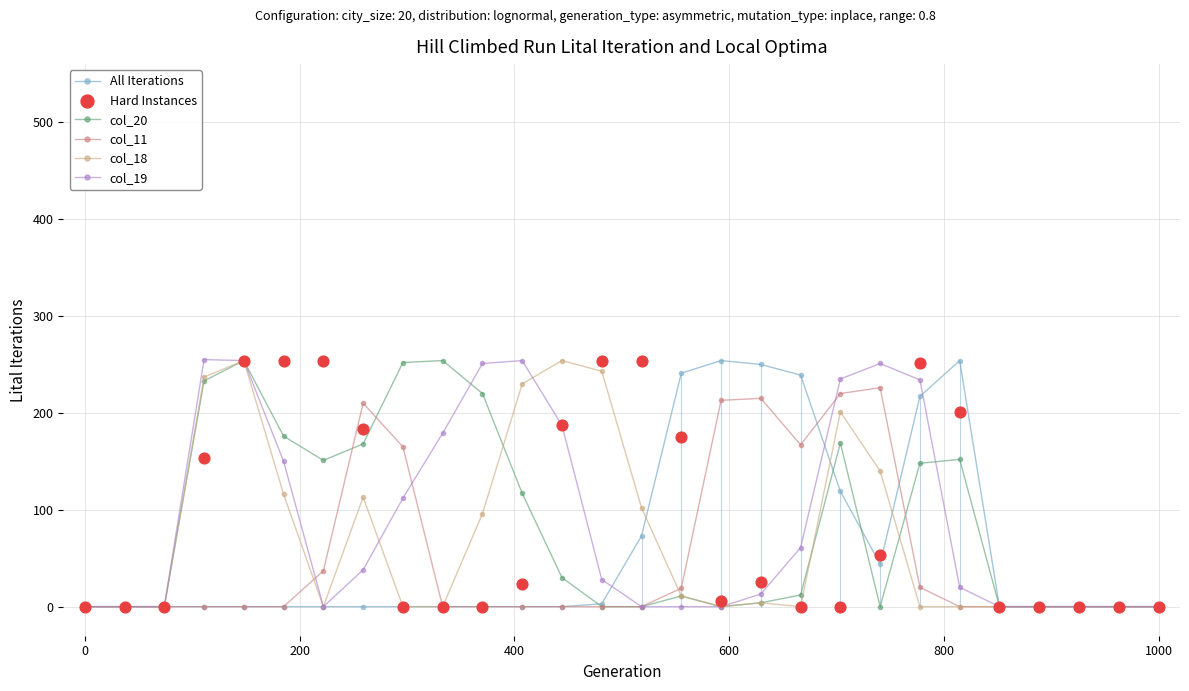

True or false: All Iterations has more than 0 points higher than both neighbors.

True